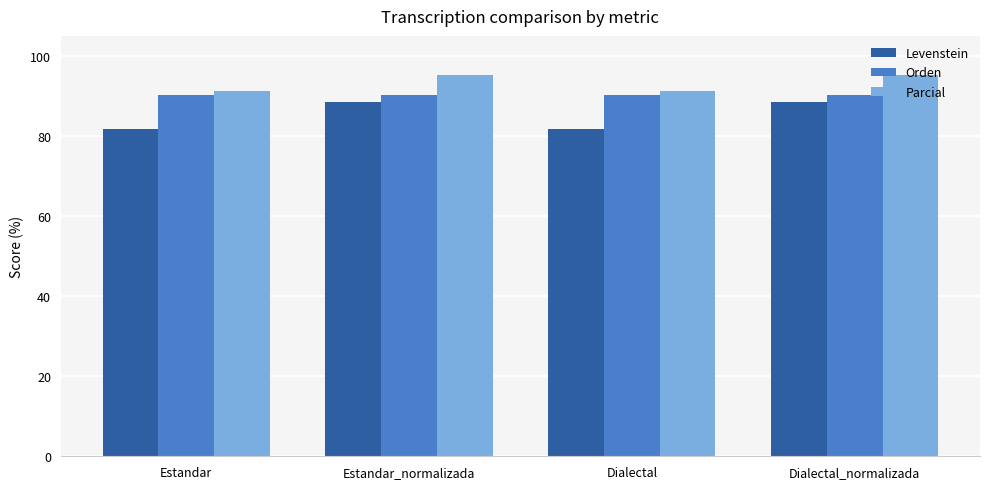

The Parcial series shows 95.2 at Estandar_normalizada. True or false?

True